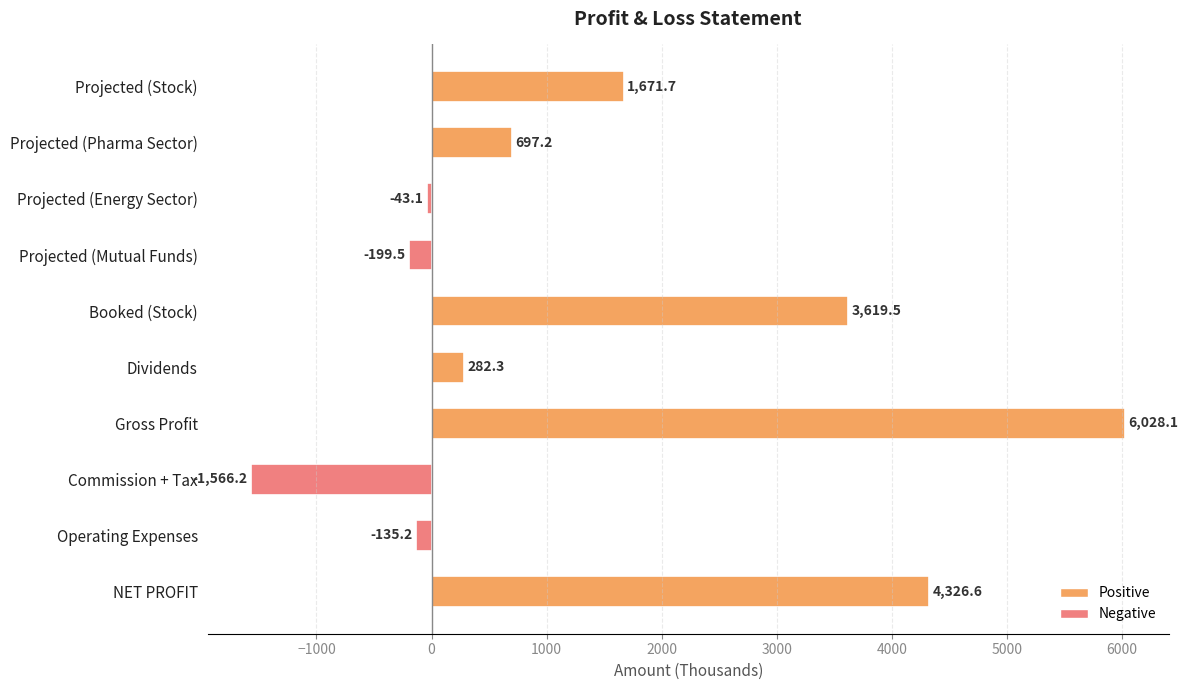

Which label corresponds to the largest value in the chart?

Gross Profit